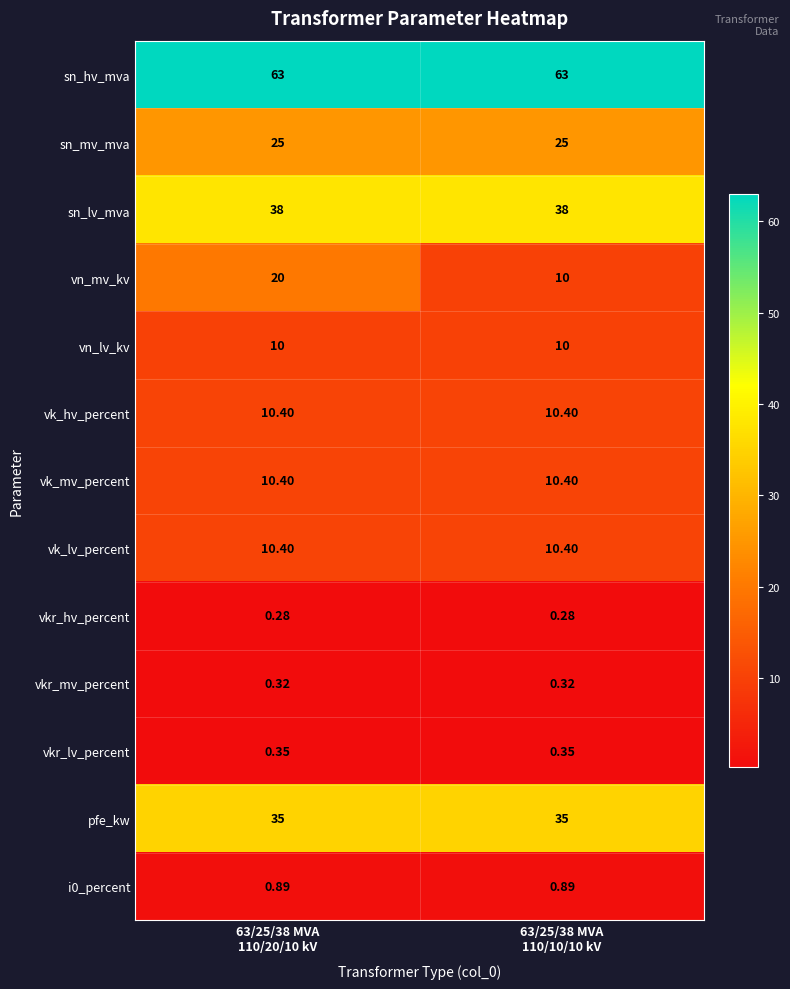

Which series has the largest total across all categories?

sn_hv_mva